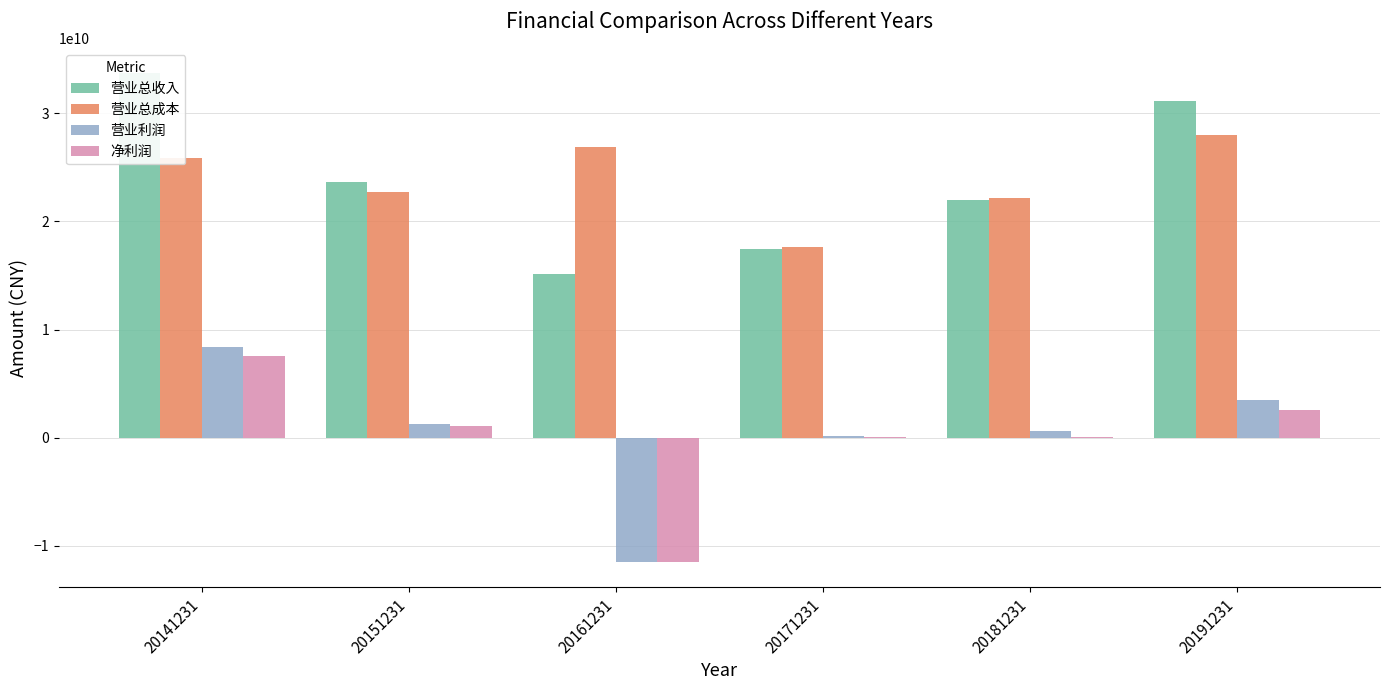

How many distinct data groups are displayed?

4